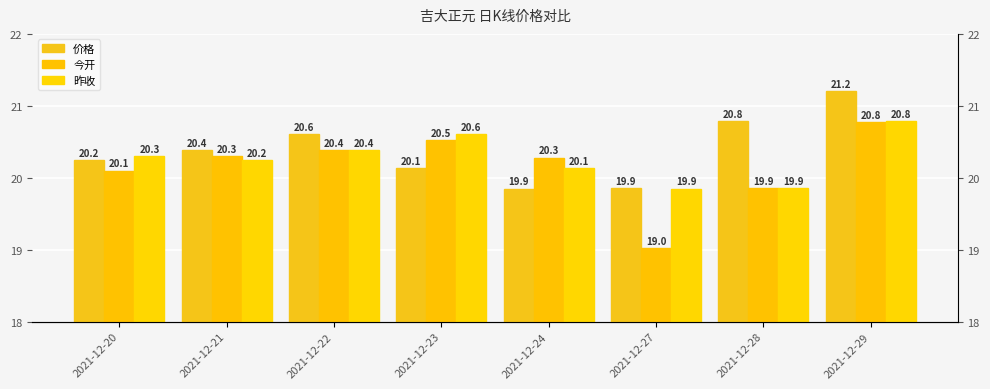

Between 2021-12-29 and 2021-12-21, which is larger?

2021-12-29